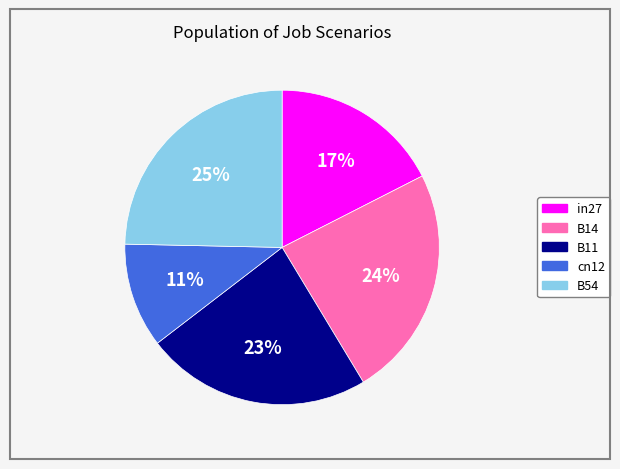

Rank the categories by value from highest to lowest.

B54, B14, B11, in27, cn12